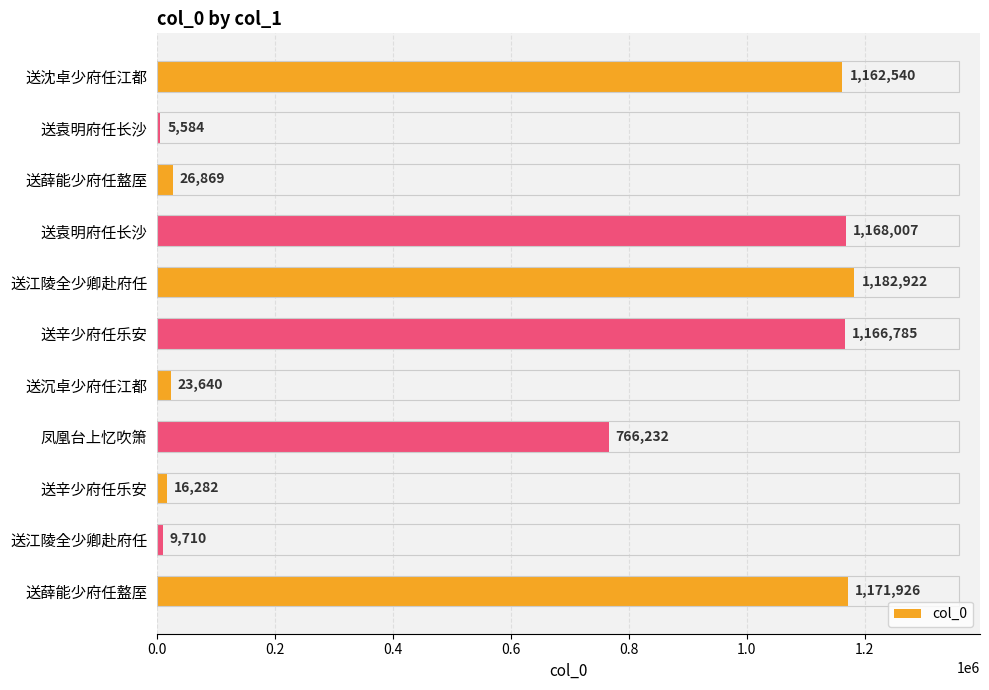

What is the minimum value shown in the chart?

5584